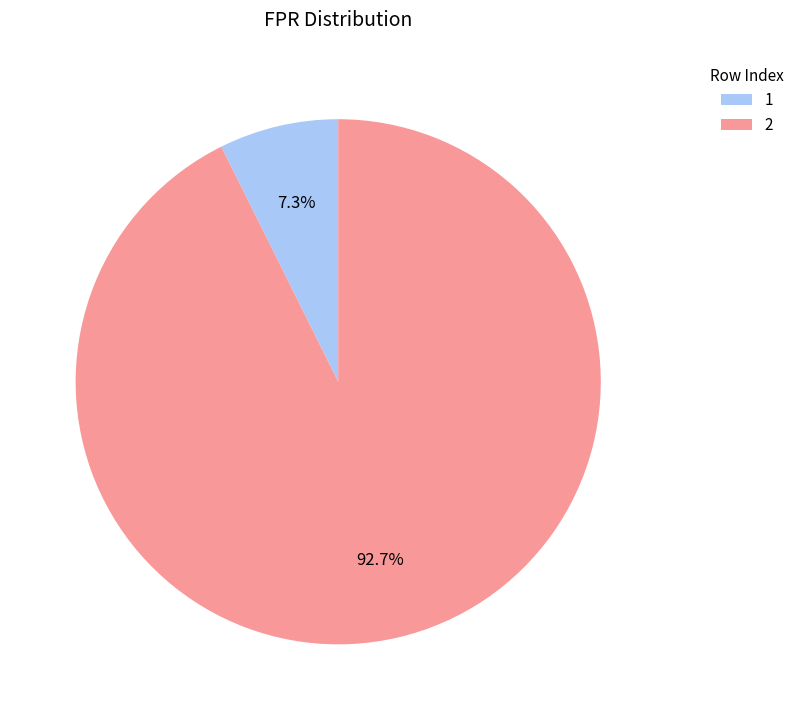

Rank the categories by value from highest to lowest.

2, 1